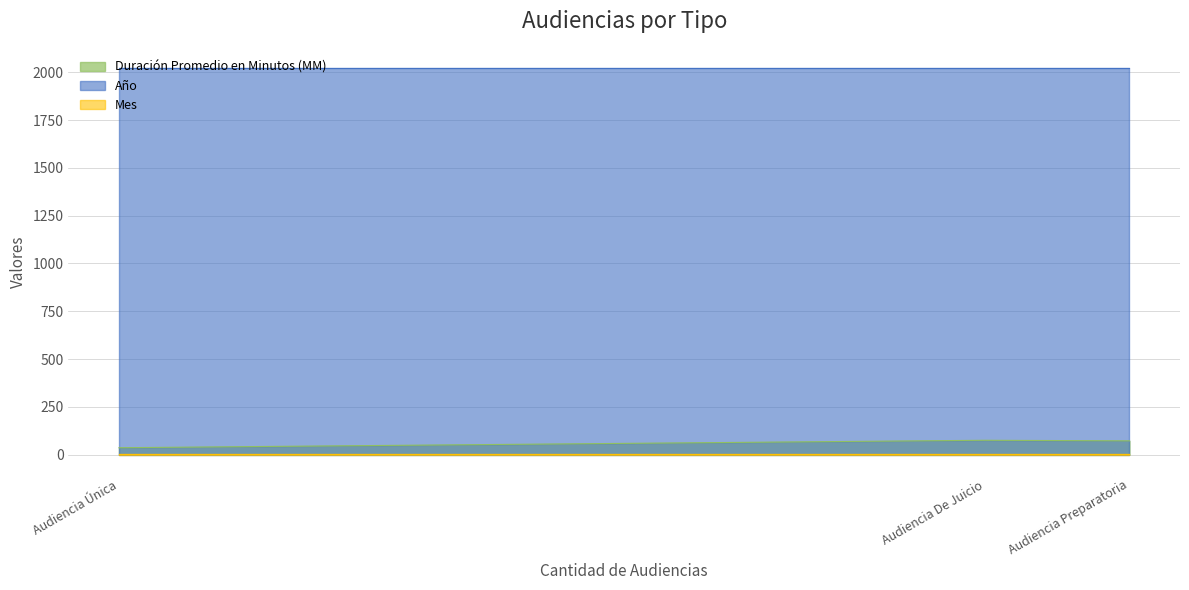

What is the difference between the Duración Promedio en Minutos (MM) values at Audiencia Única and Audiencia Preparatoria?

36